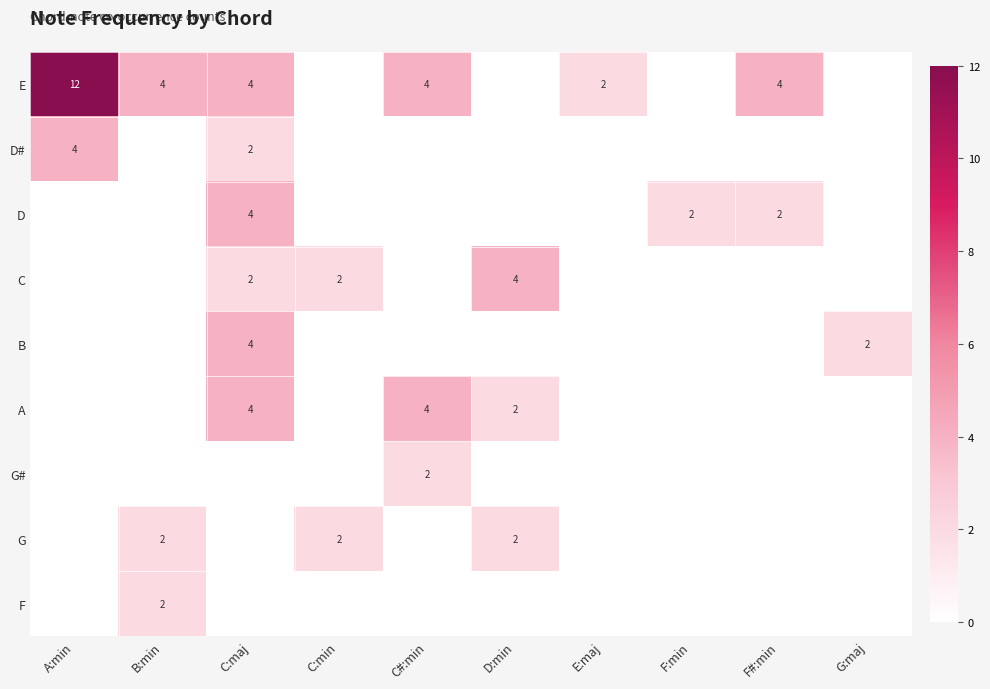

How many bars are there in total?

10